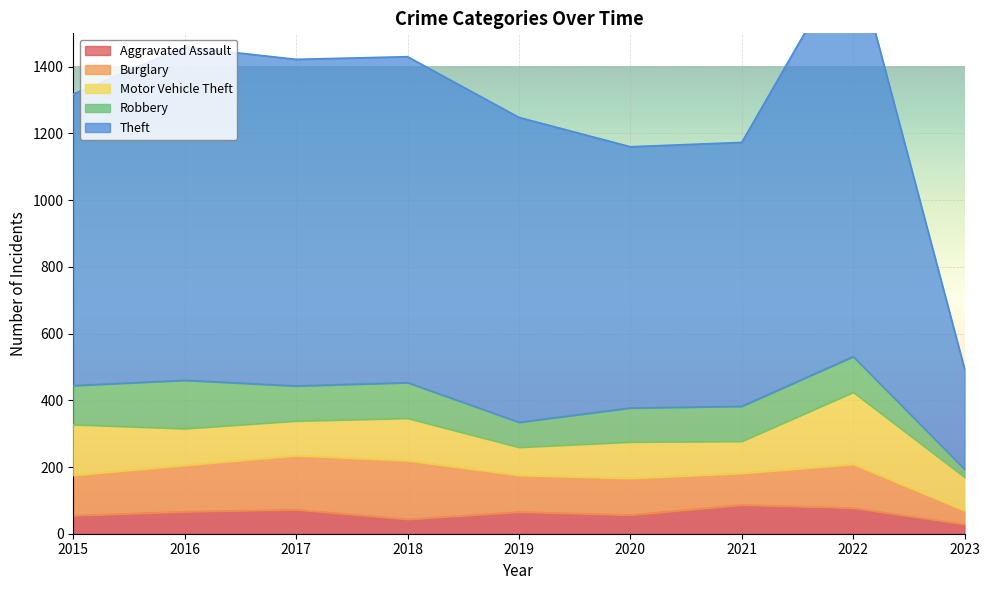

What is the value of the Aggravated Assault point at the 4th from the left?

43